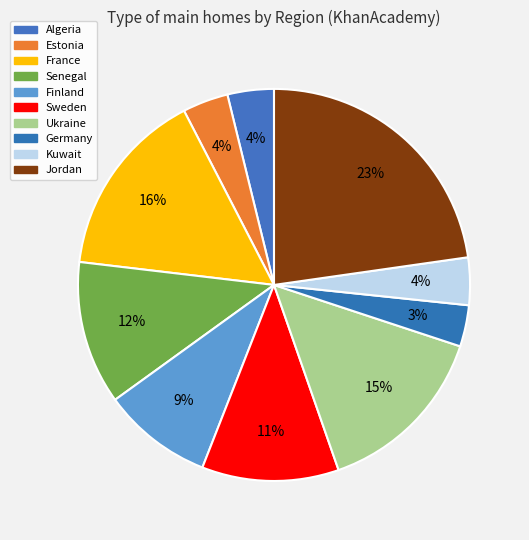

How many slices are in this pie chart?

10